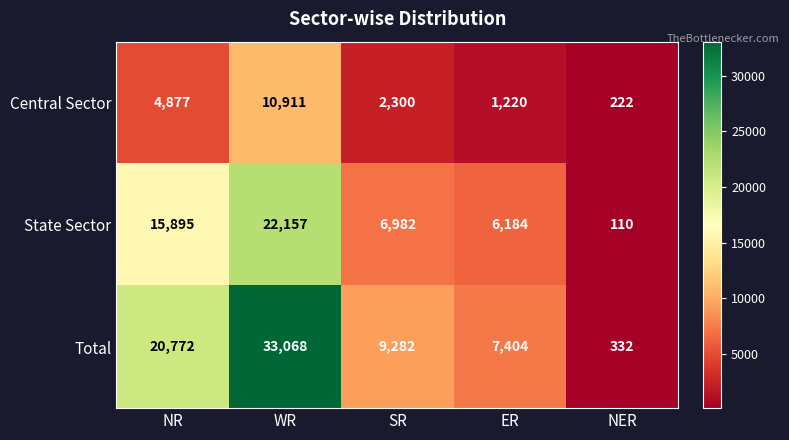

What is the sum of all Total values?

70858